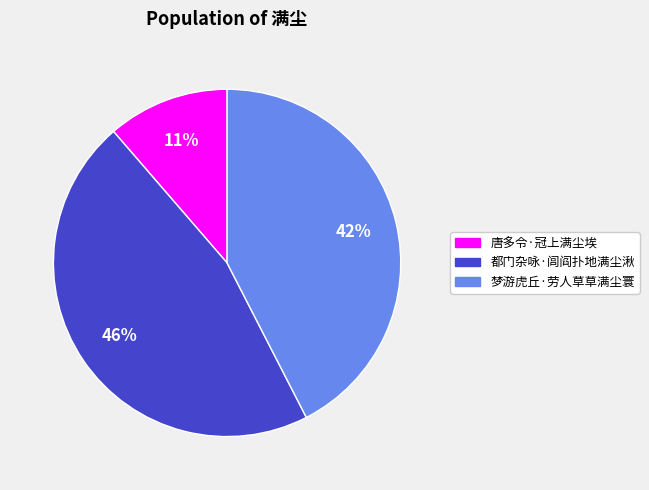

Does 唐多令·冠上满尘埃 account for over 50% of the chart?

No